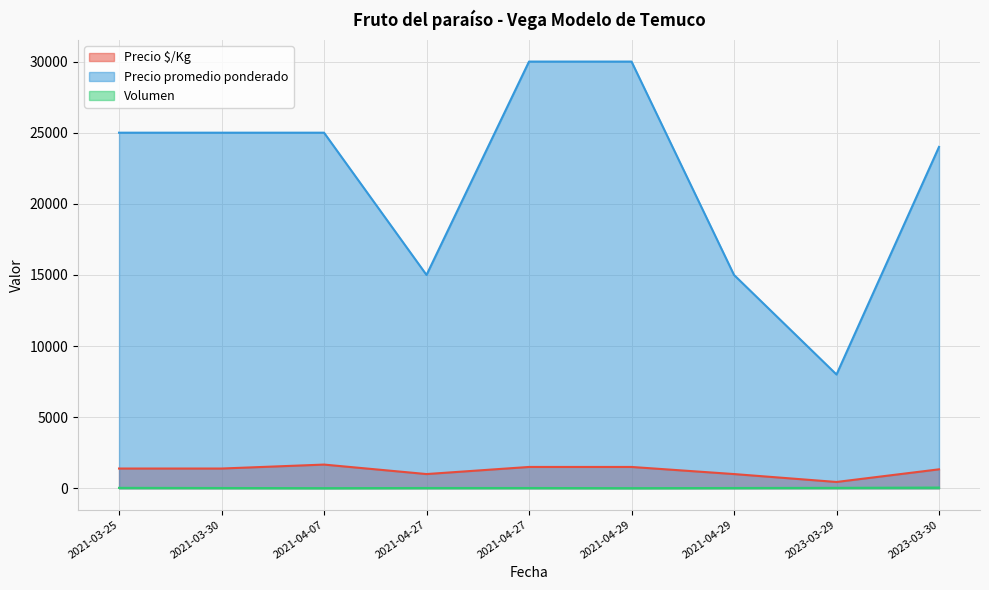

What is the difference between the second highest and second lowest values in the Precio promedio ponderado series?

15000